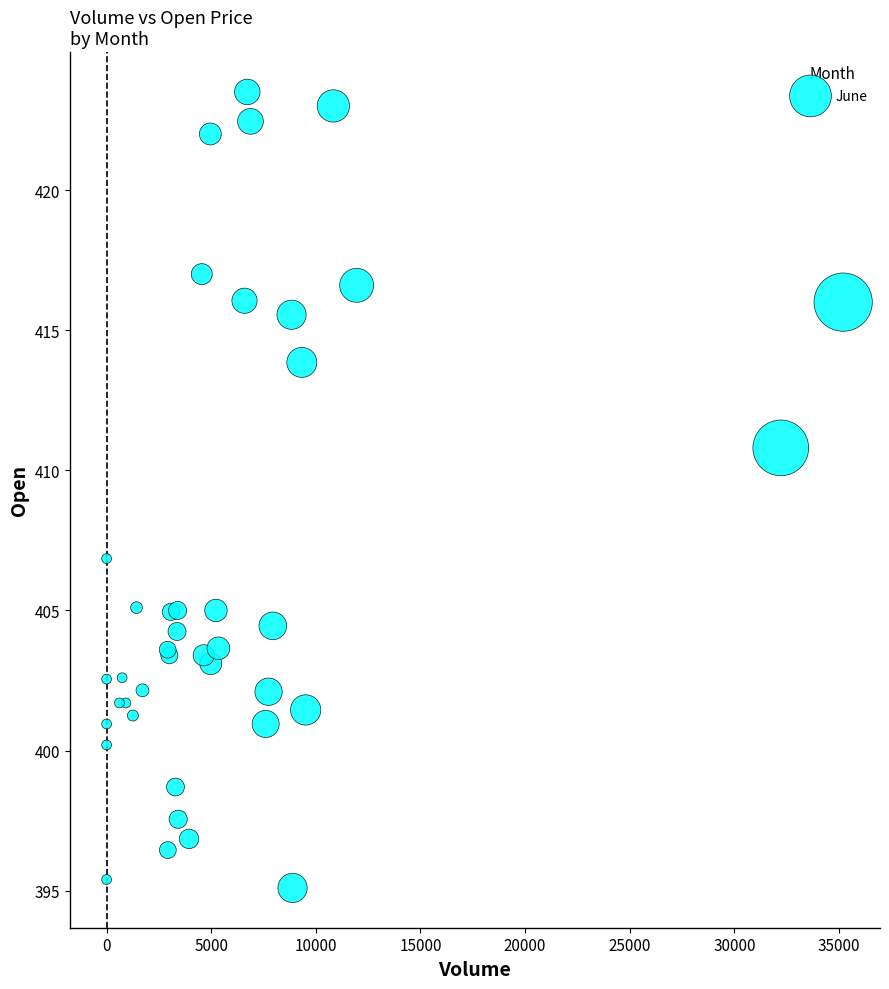

What Y value in the scatter plot is closest to 409?

410.8